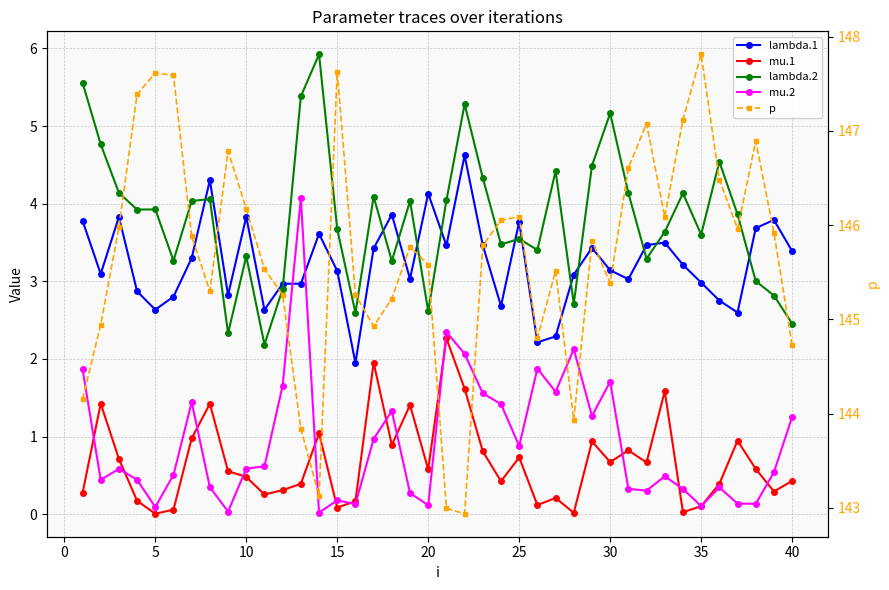

What are all the series names shown in the legend?

lambda.1, mu.1, lambda.2, mu.2, p